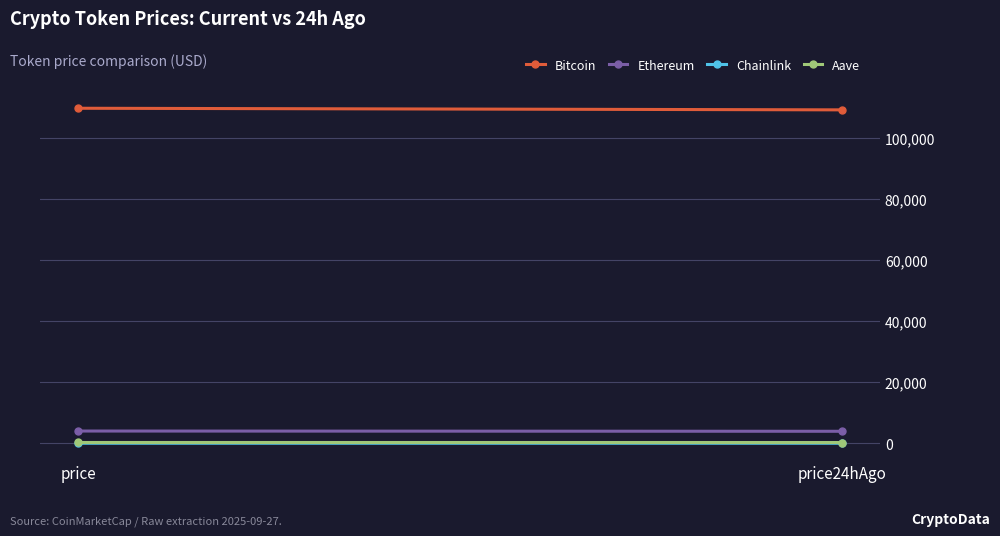

How many lines are shown in the chart?

4